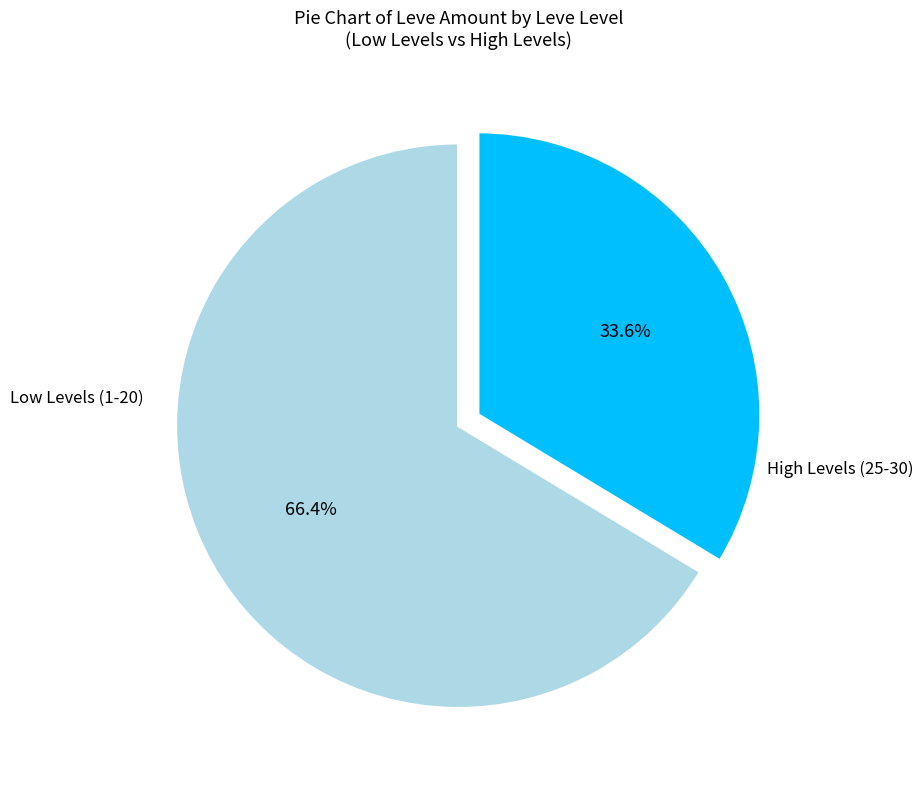

Is there a majority slice in this chart?

Yes